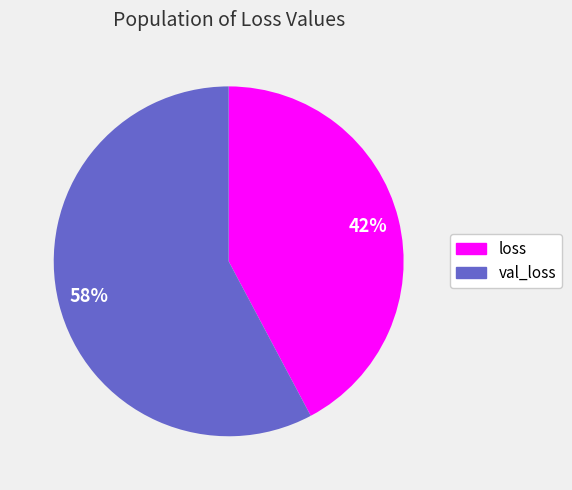

To the nearest percent, what is the average slice percentage?

50%